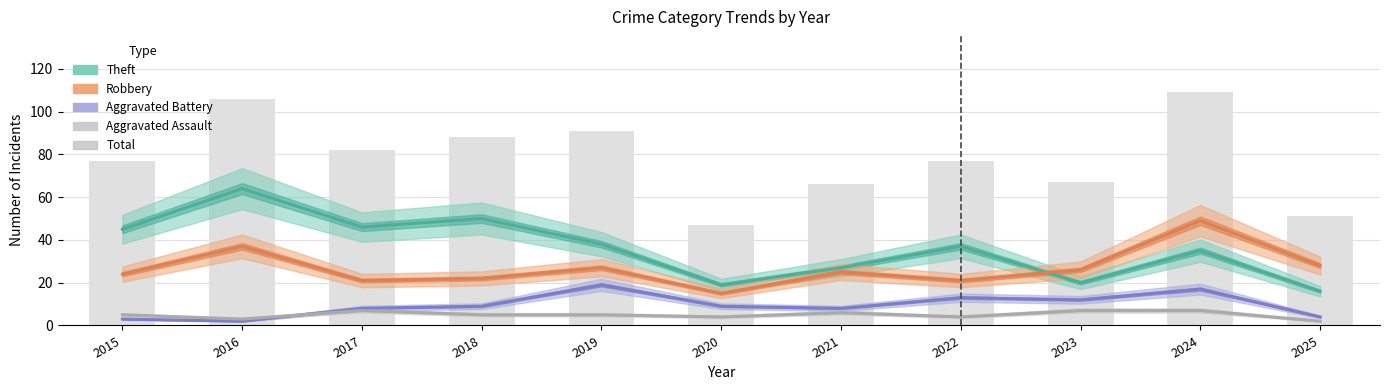

The value of Aggravated Assault at 2018 is 2. True or false?

False